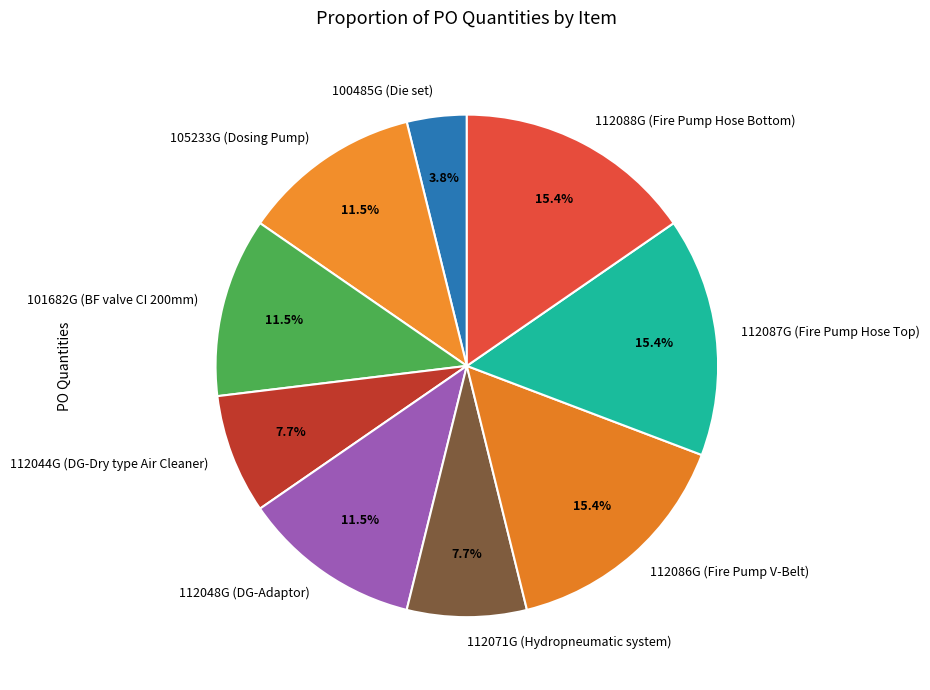

What portion of the pie excludes 100485G (Die set)?

96.2%